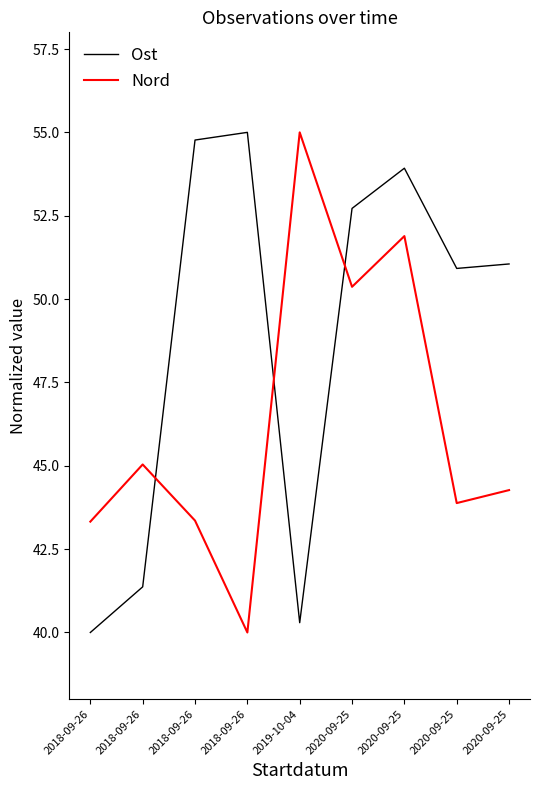

Which category has the highest value in the Nord series?

2019-10-04